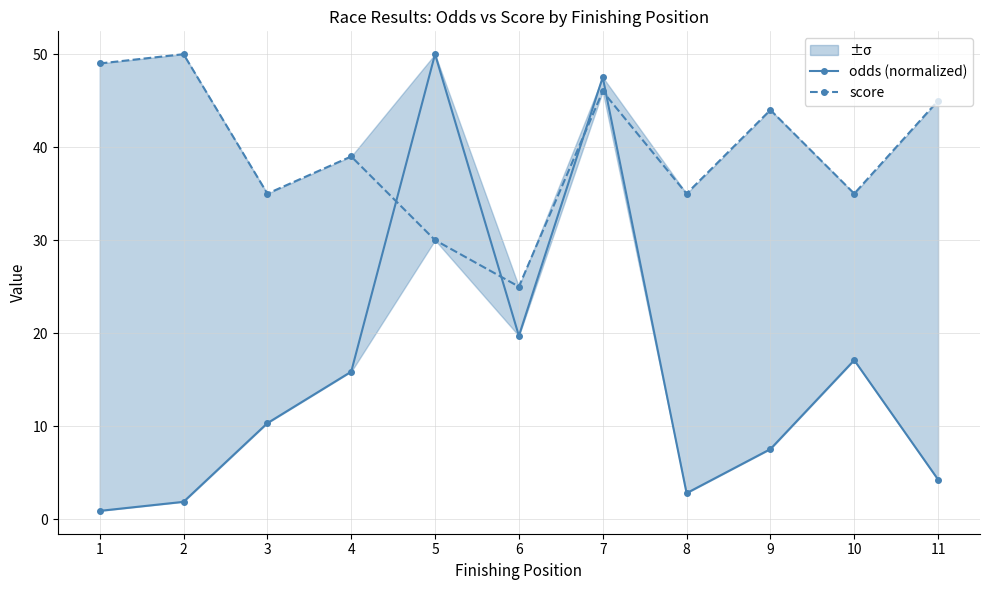

Between 6 and 10, which series saw the biggest shift?

score